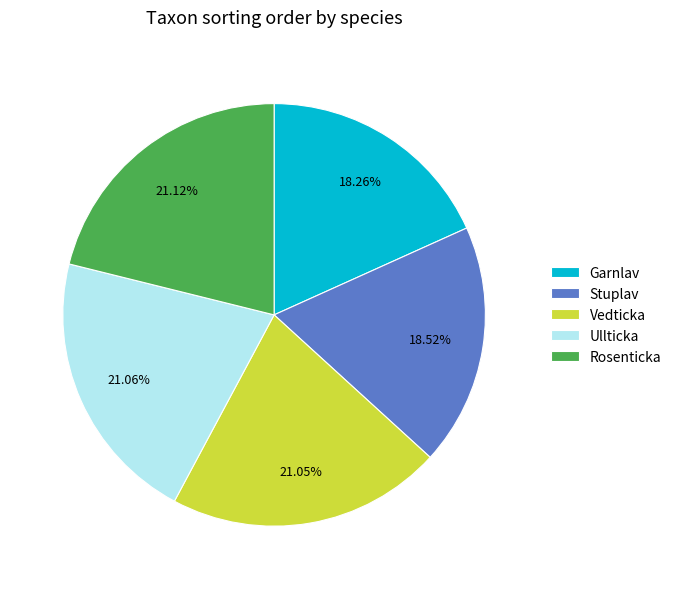

Do Vedticka and Ullticka together represent more than half of the pie?

No